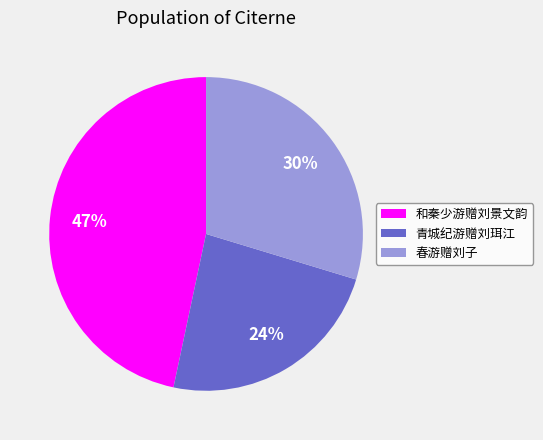

How many segments does this pie chart have?

3